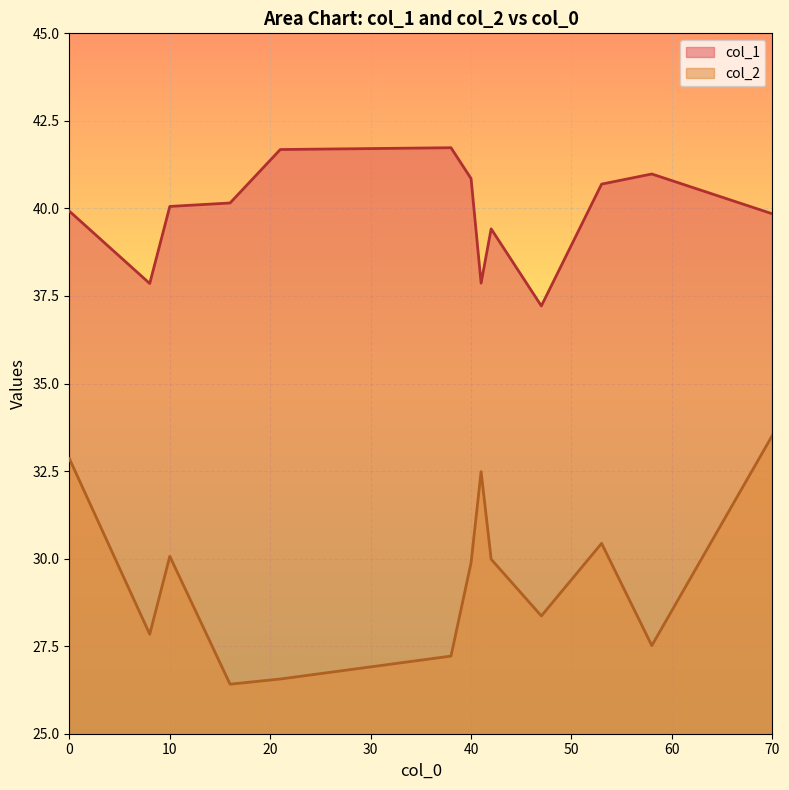

Rank the categories by col_2 value from lowest to highest.

16, 21, 38, 58, 8, 47, 40, 42, 10, 53, 41, 0, 70